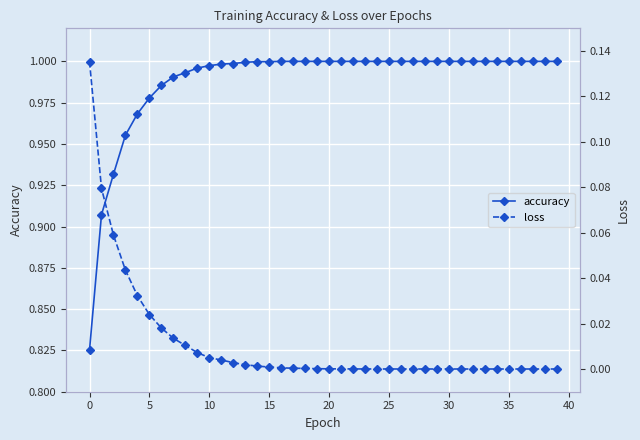

True or false: accuracy has a value of 1.4 at 20.

False